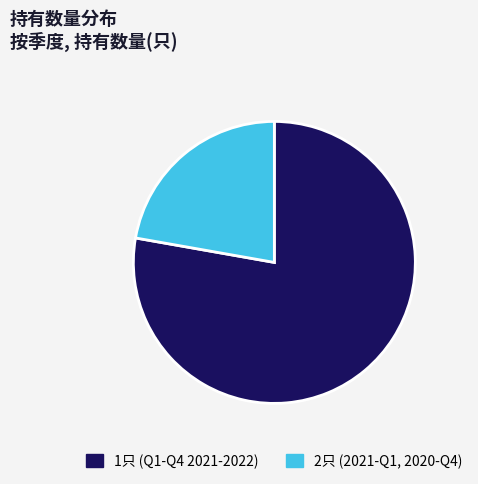

Is the sum of 2只 (2021-Q1, 2020-Q4) and 1只 (Q1-Q4 2021-2022) greater than half?

Yes